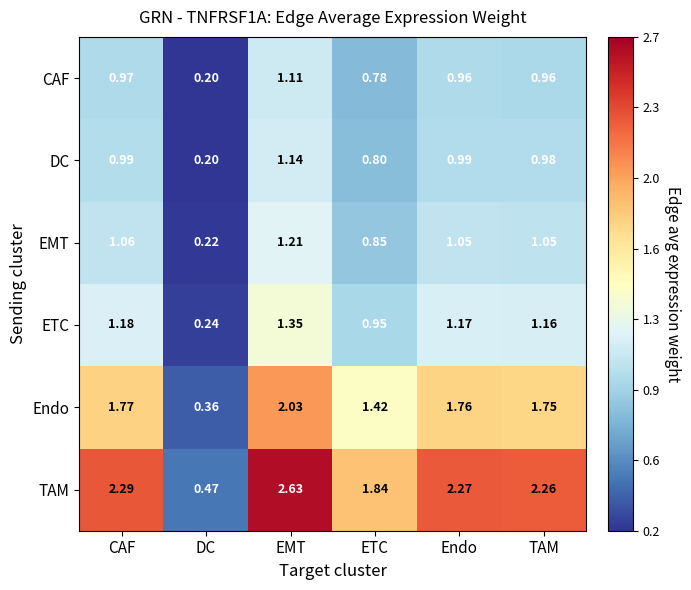

Which series has the widest spread of values?

TAM